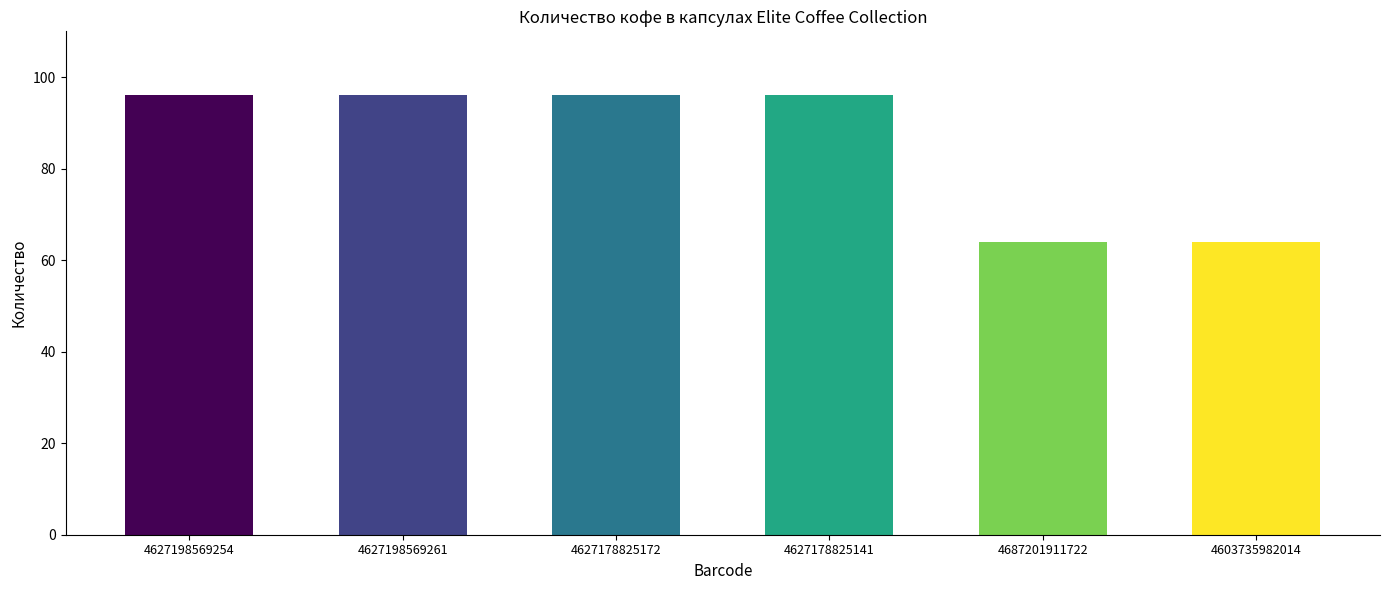

What position from the right is 4627178825172?

4